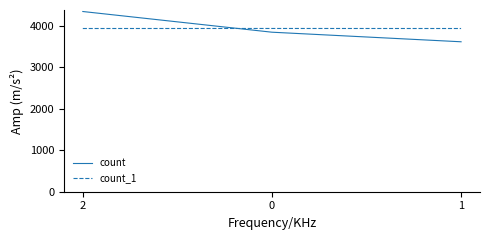

Which series has the largest range (max minus min)?

count